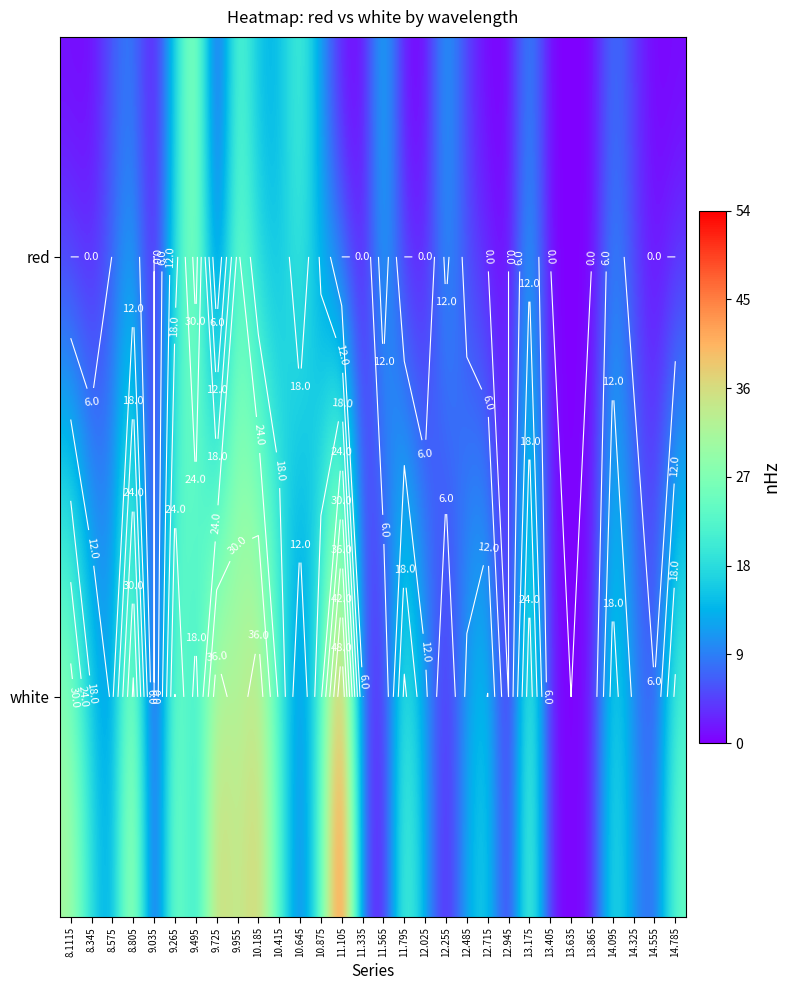

What is the difference between the highest and lowest values at 8.805?

28.6